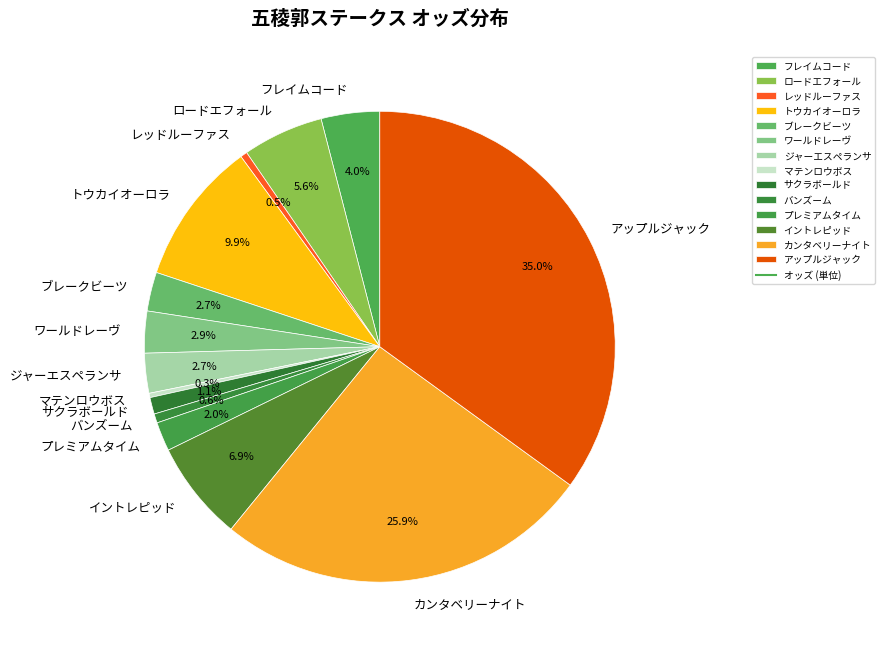

To the nearest percent, what percentage of the pie is プレミアムタイム?

2%